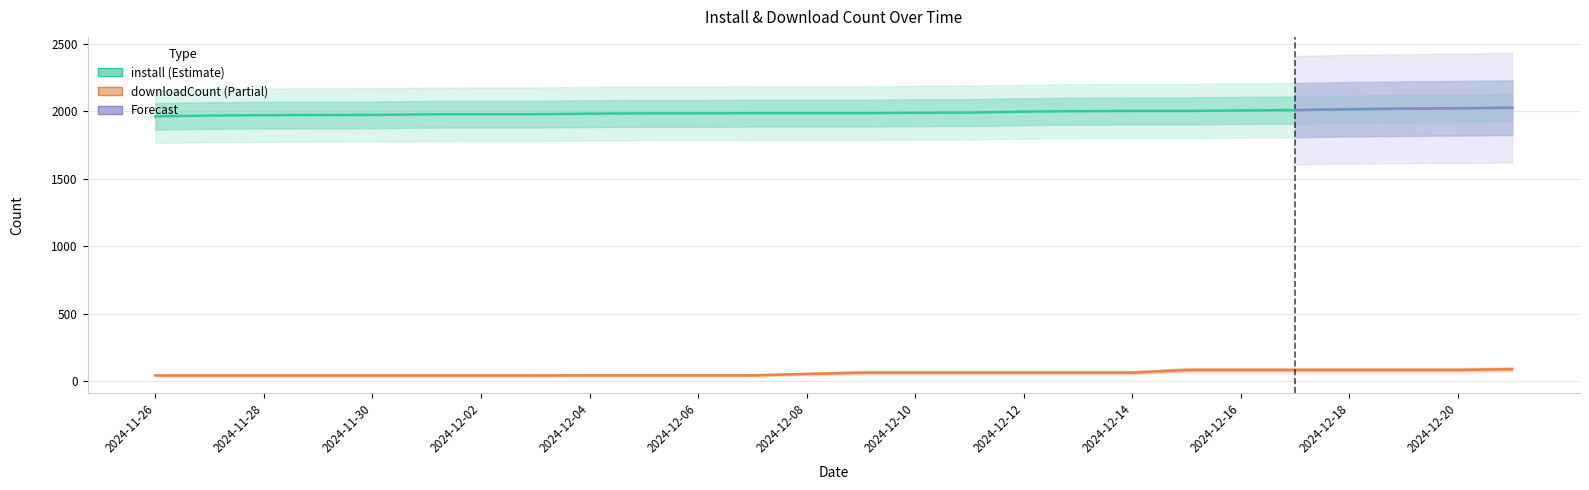

True or false: install and downloadCount cross at least once.

False